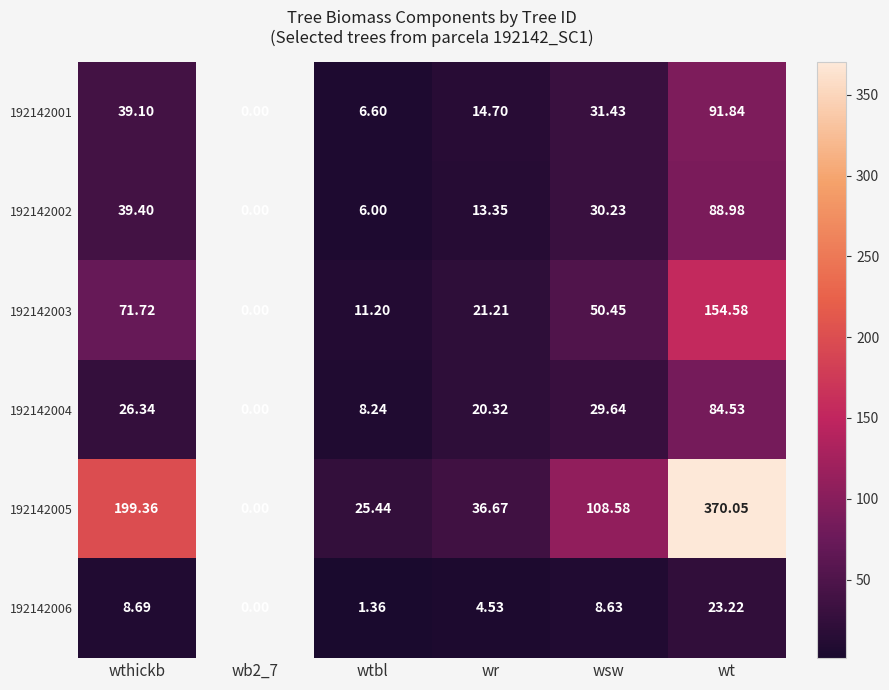

What is the difference between the highest and lowest values at wr?

32.1